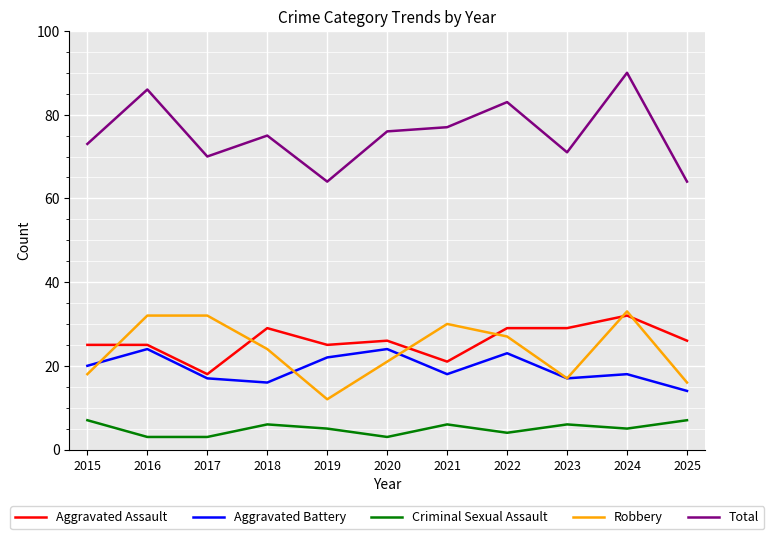

Does the chart display data point markers on the line(s)?

No